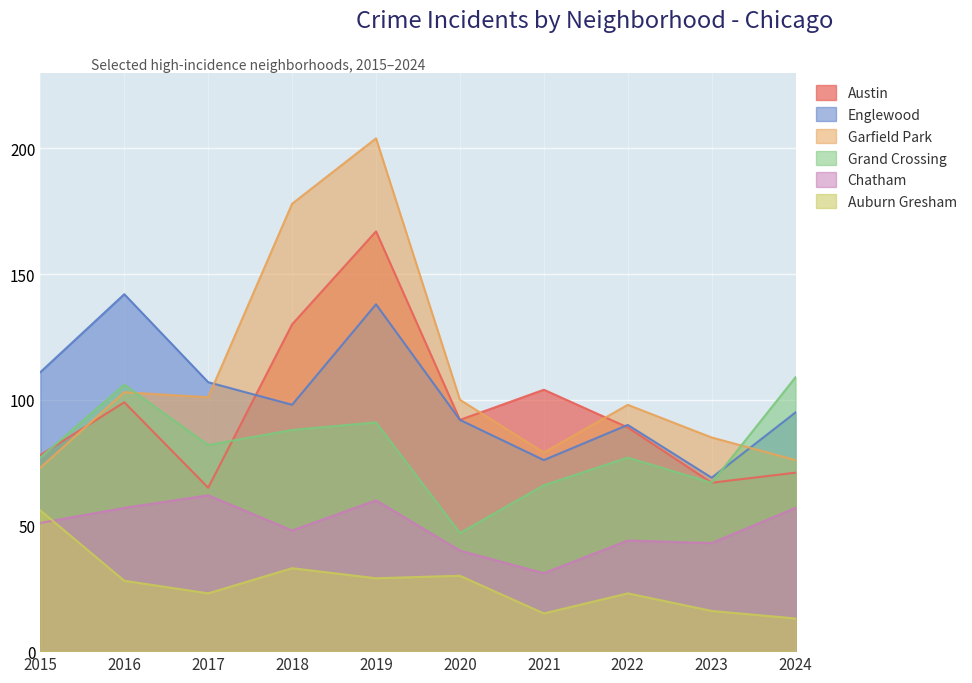

How many lines are shown in the chart?

6